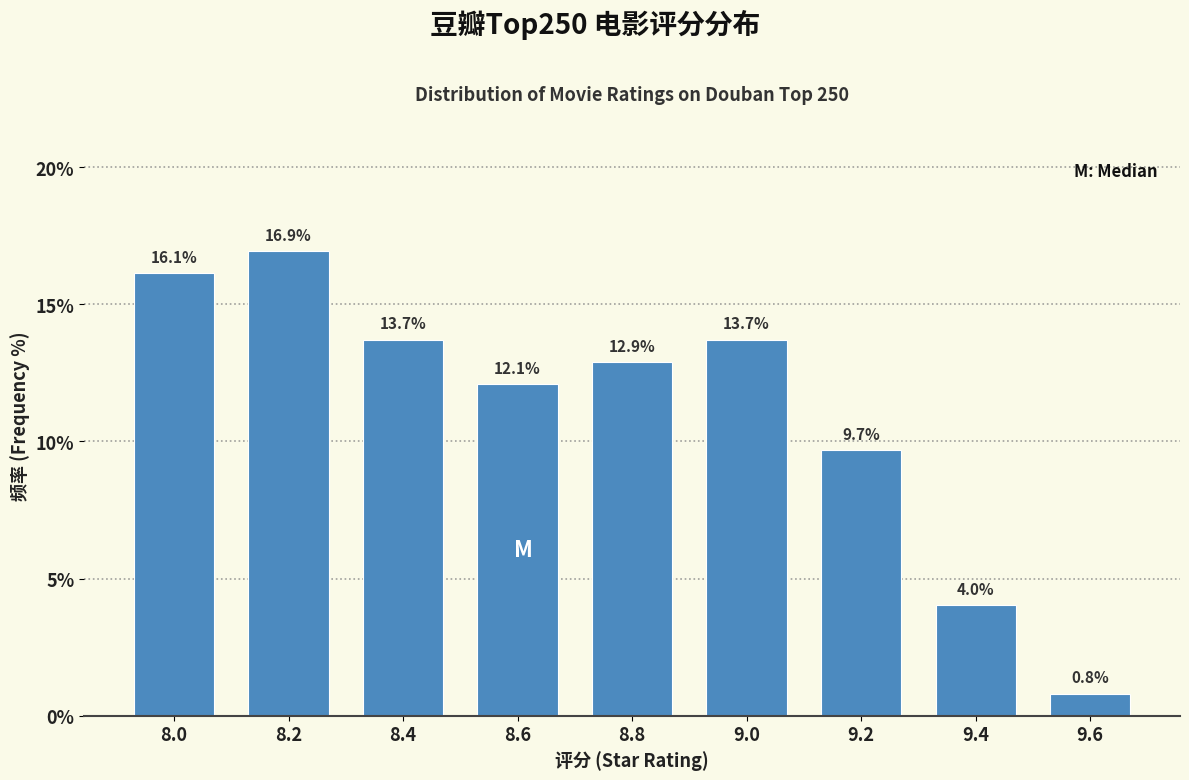

Reading left to right, list all the values displayed in this chart.

8.0=16.1	8.2=16.9	8.4=13.7	8.6=12.1	8.8=12.9	9.0=13.7	9.2=9.7	9.4=4.0	9.6=0.8